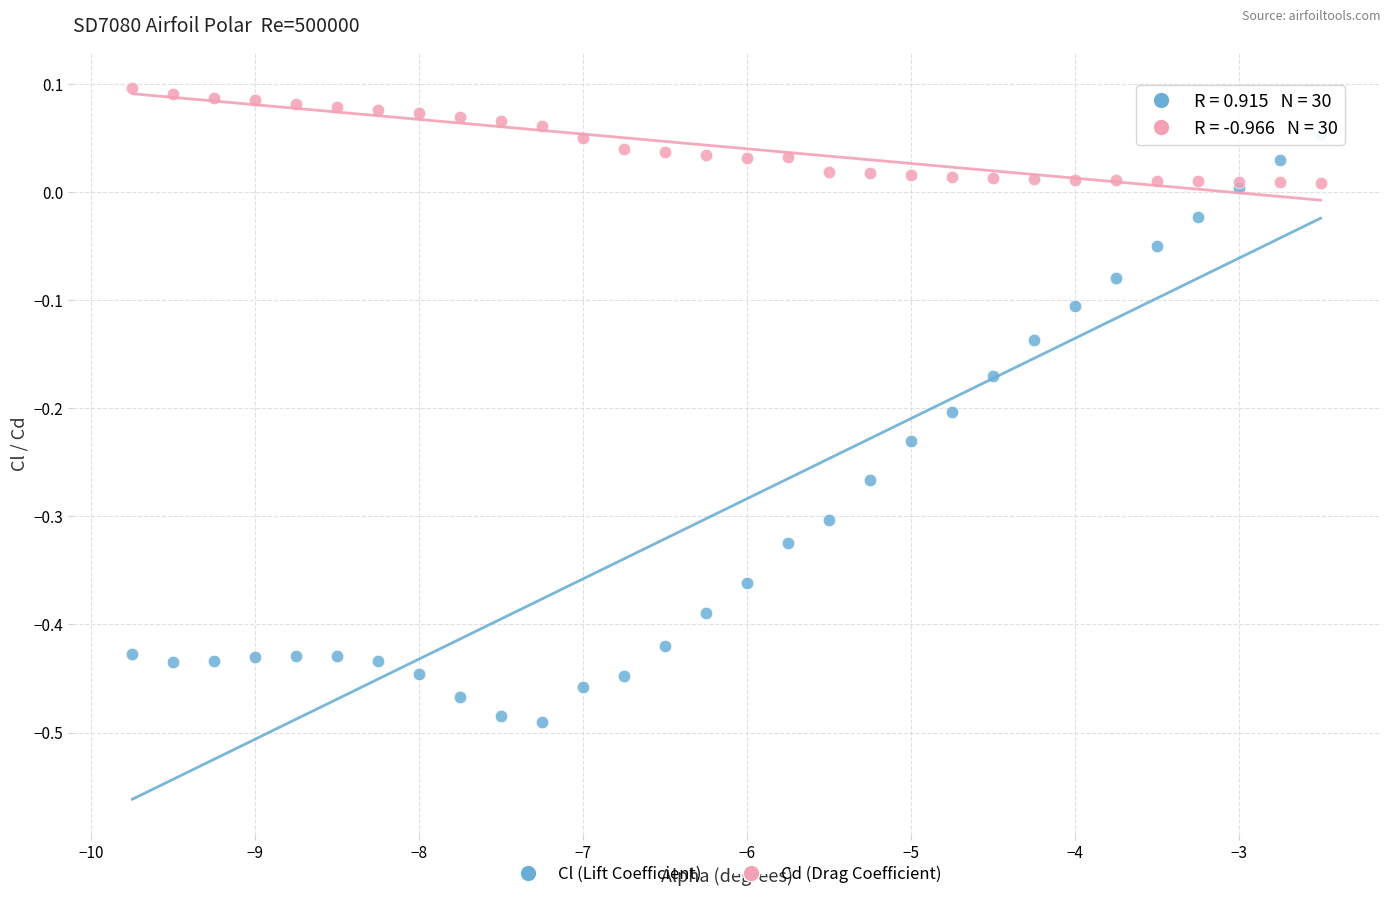

What is the X range (max minus min) for the scatter plot?

7.2